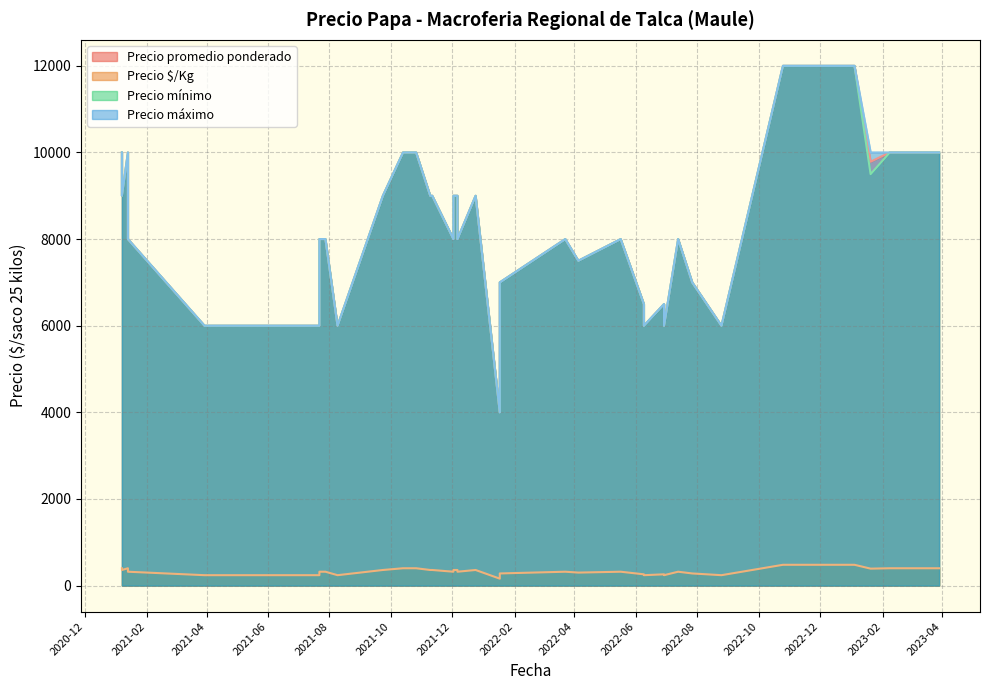

Does the chart display data point markers on the line(s)?

No